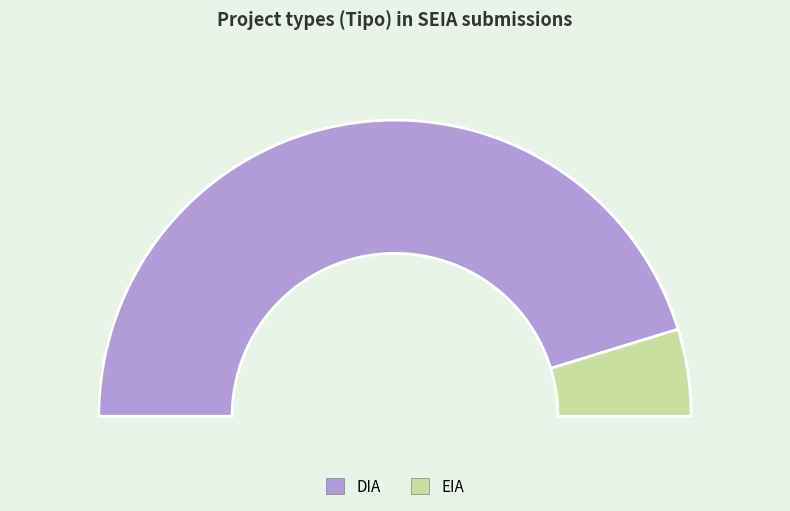

What percentage is the EIA slice, to the nearest percent?

9%